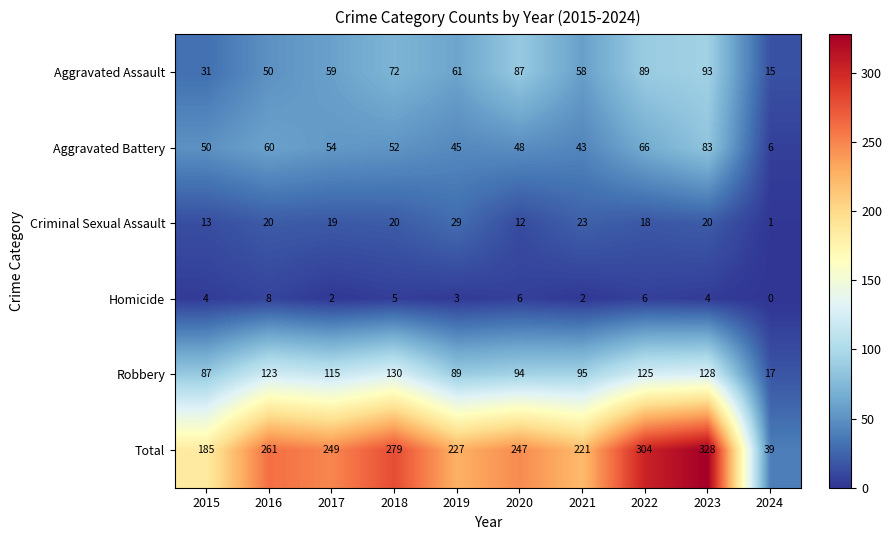

Between 2017 and 2019, which series saw the biggest shift?

Robbery